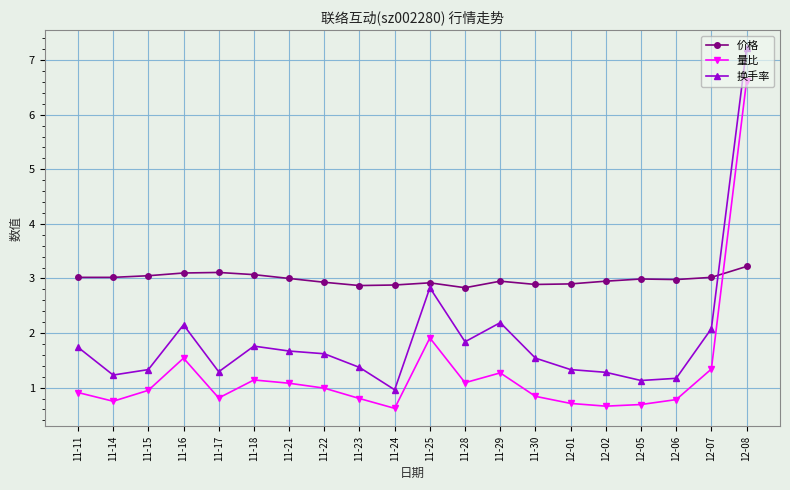

After their last crossing, which series has the higher values: 量比 or 价格?

量比